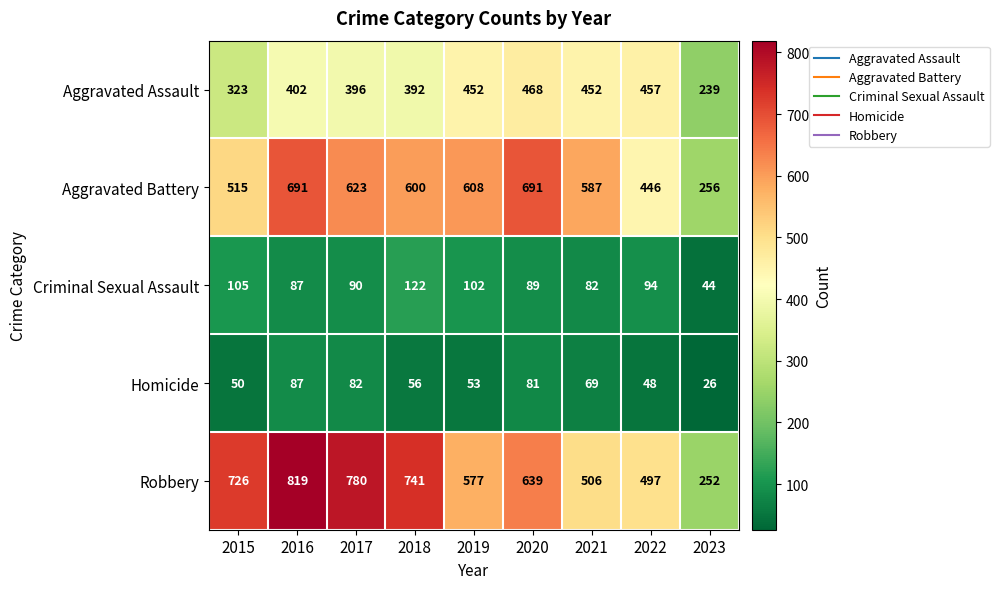

At which label does Aggravated Assault reach its peak?

2020